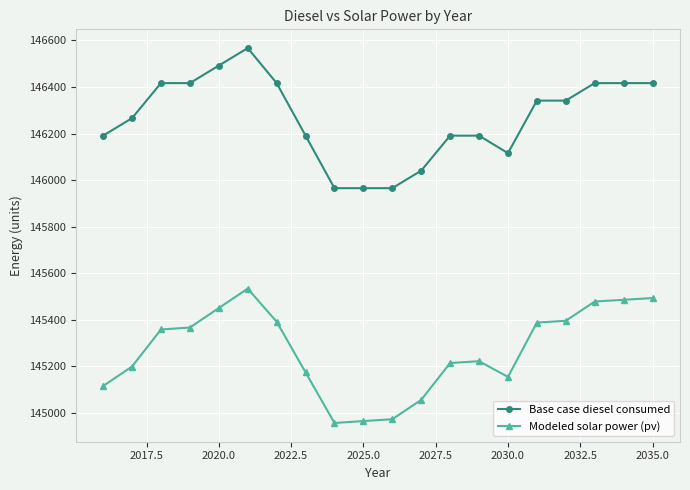

Rank the series by their maximum value, from lowest to highest.

Modeled solar power (pv), Base case diesel consumed